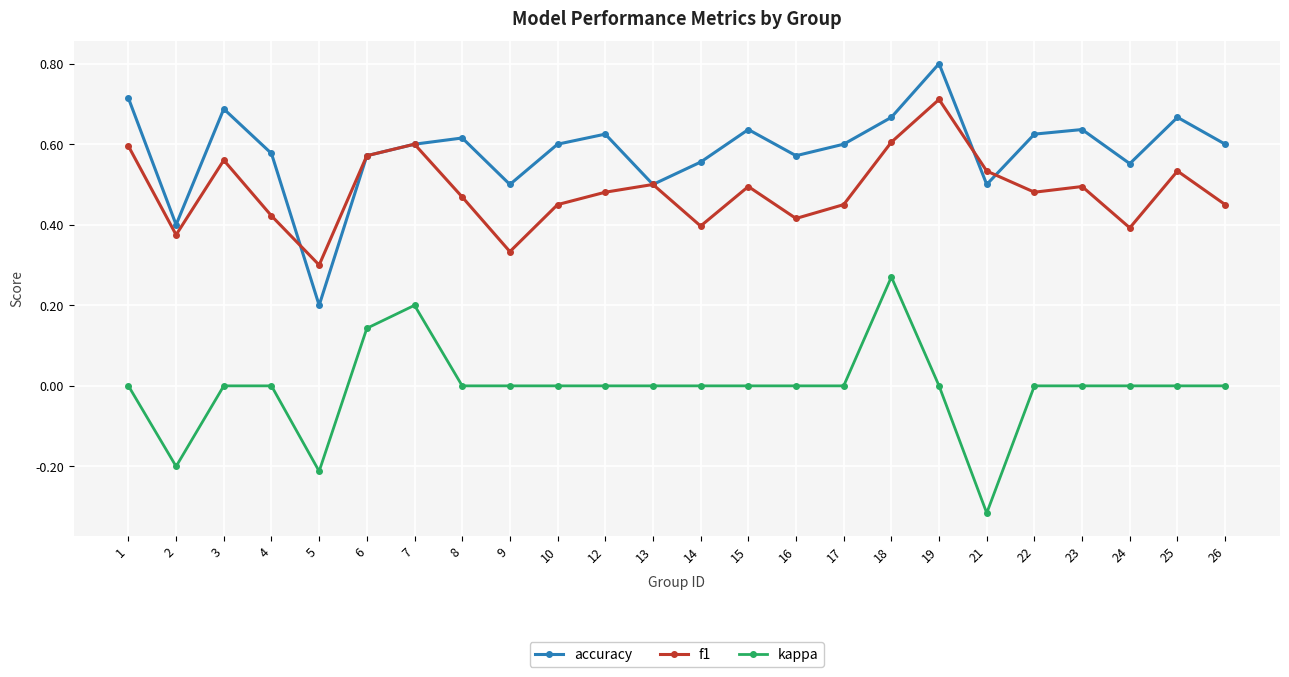

Is it true that accuracy equals 0.6 at 17?

True